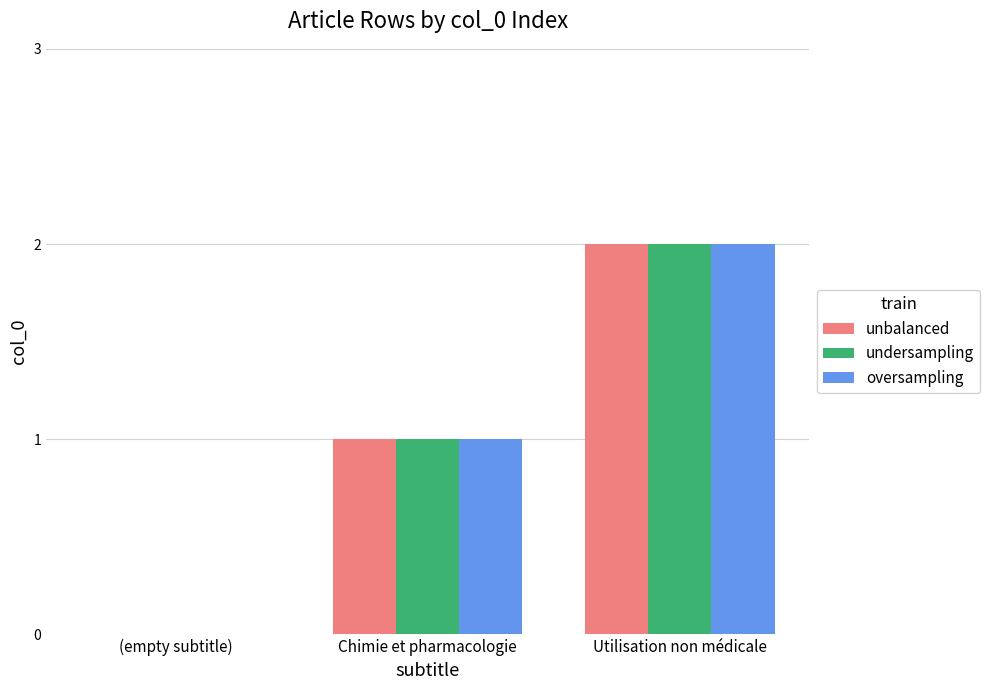

Where is oversampling nearest to the value 1?

Chimie et pharmacologie